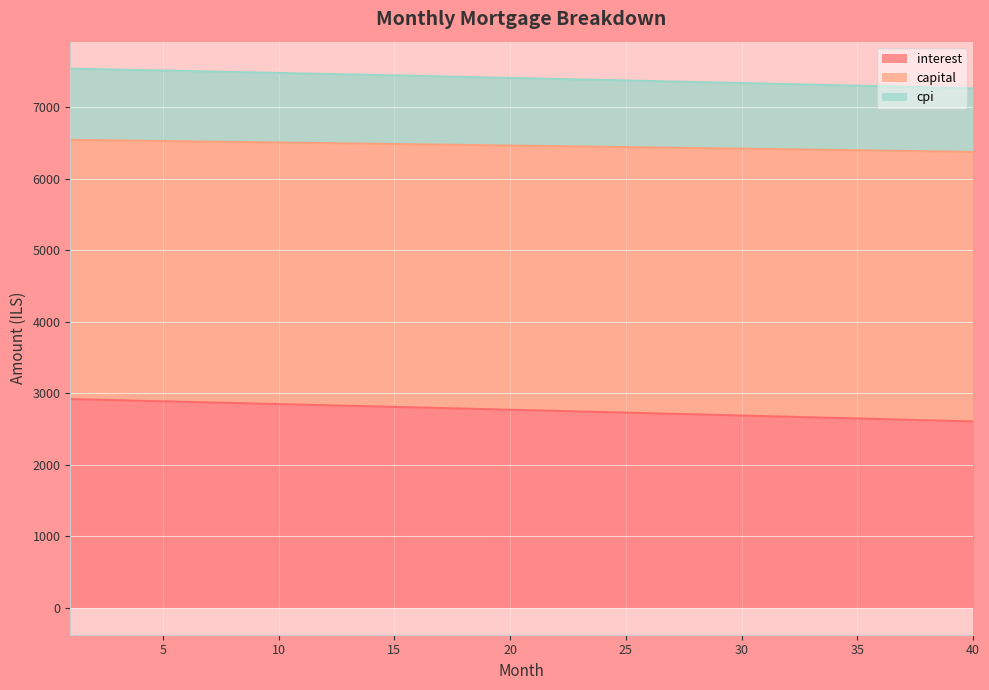

What is the difference between the maximum and minimum values in the interest series?

312.9